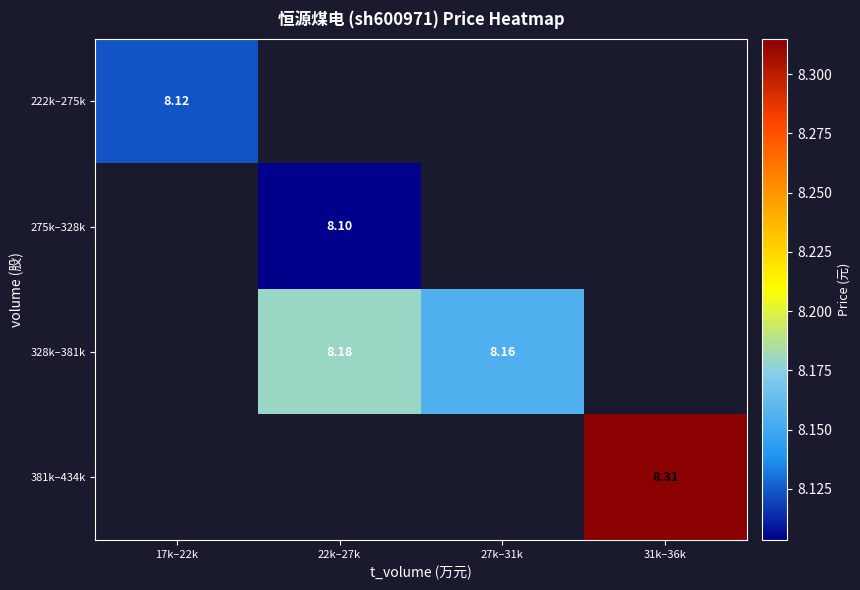

Rank the categories by 222k–275k value from lowest to highest.

17k–22k, 22k–27k, 27k–31k, 31k–36k